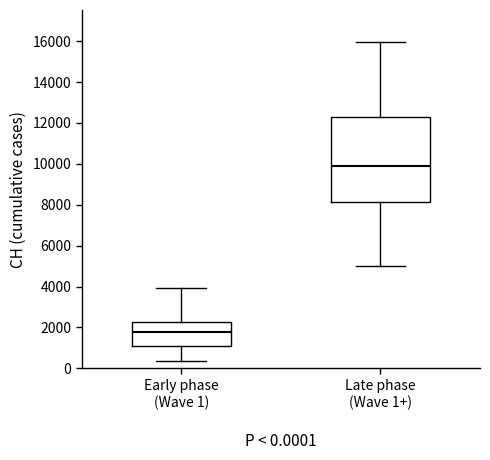

Which box has the lowest median line?

Early phase (Wave 1)